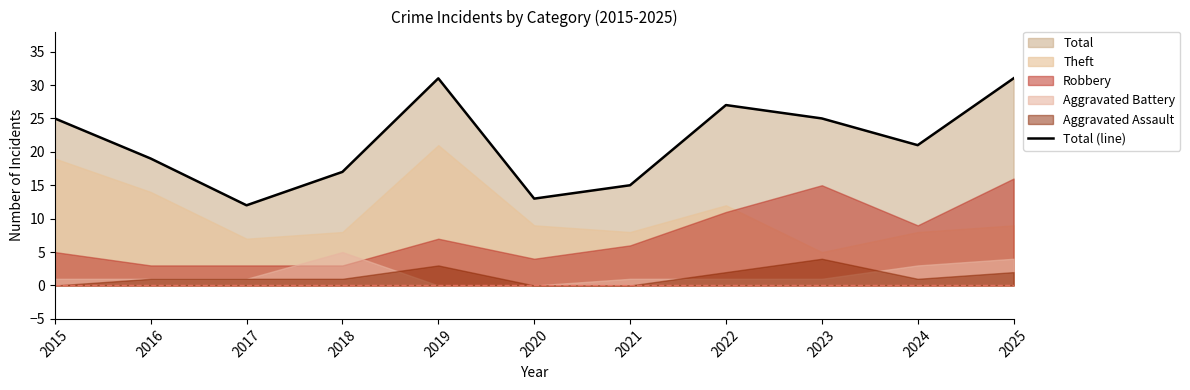

Reading right to left, transcribe all the data shown in this chart.

2025=31	2024=21	2023=25	2022=27	2021=15	2020=13	2019=31	2018=17	2017=12	2016=19	2015=25